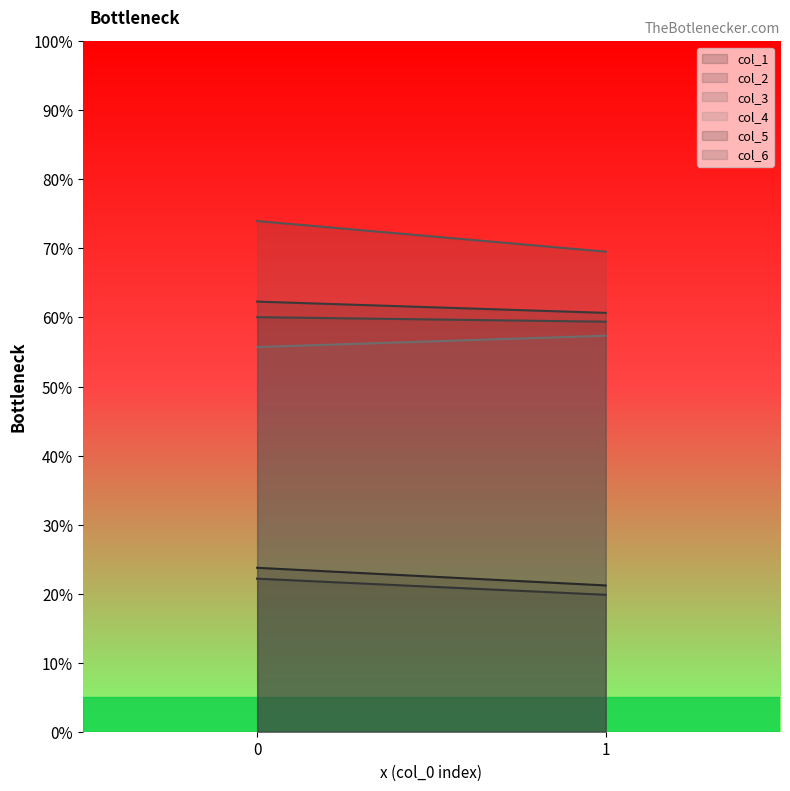

How many col_4 values are between 55 and 57?

1